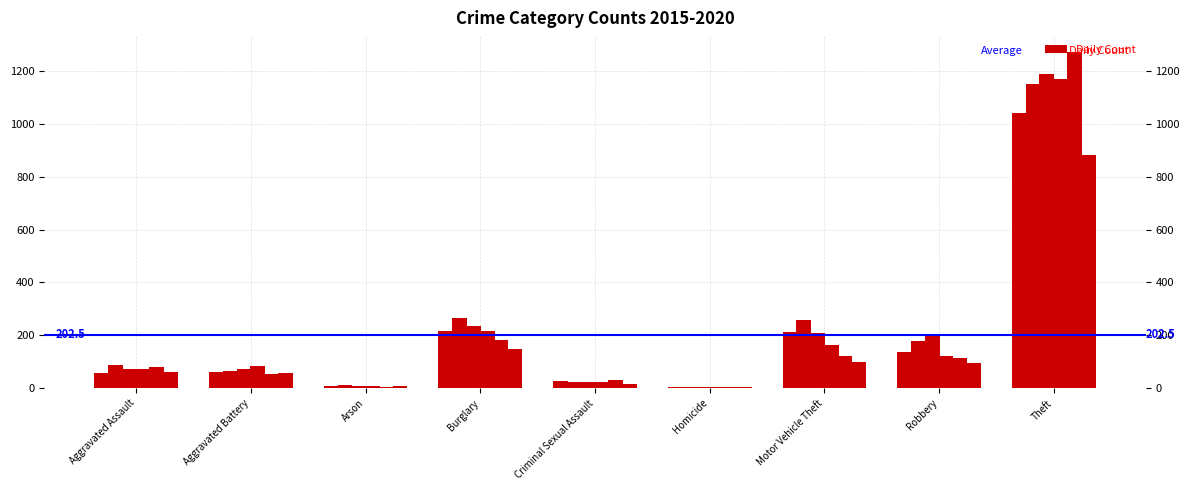

Does the chart contain stacked bars?

No